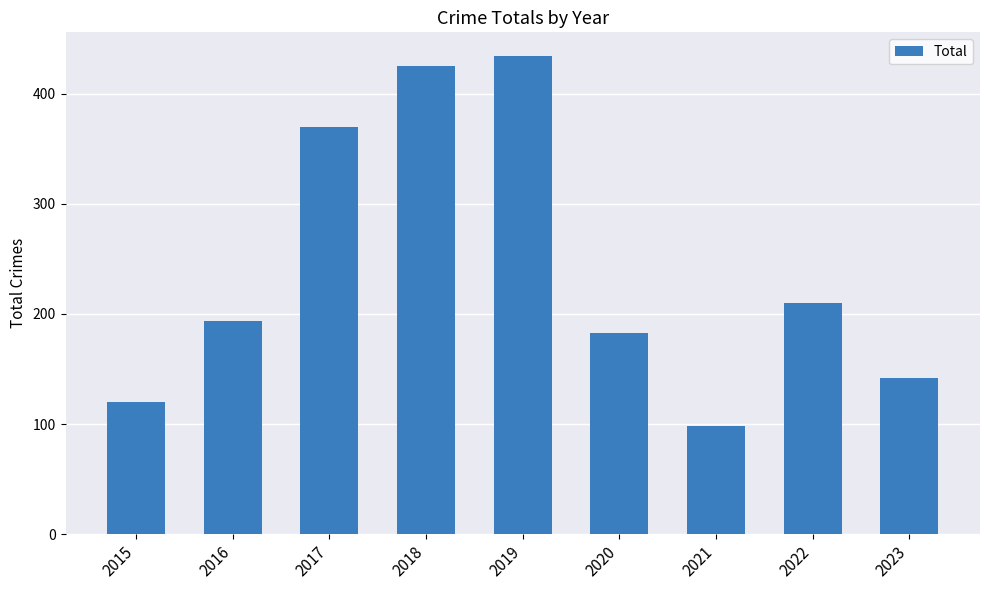

List the labels in order of value, smallest first.

2021, 2015, 2023, 2020, 2016, 2022, 2017, 2018, 2019